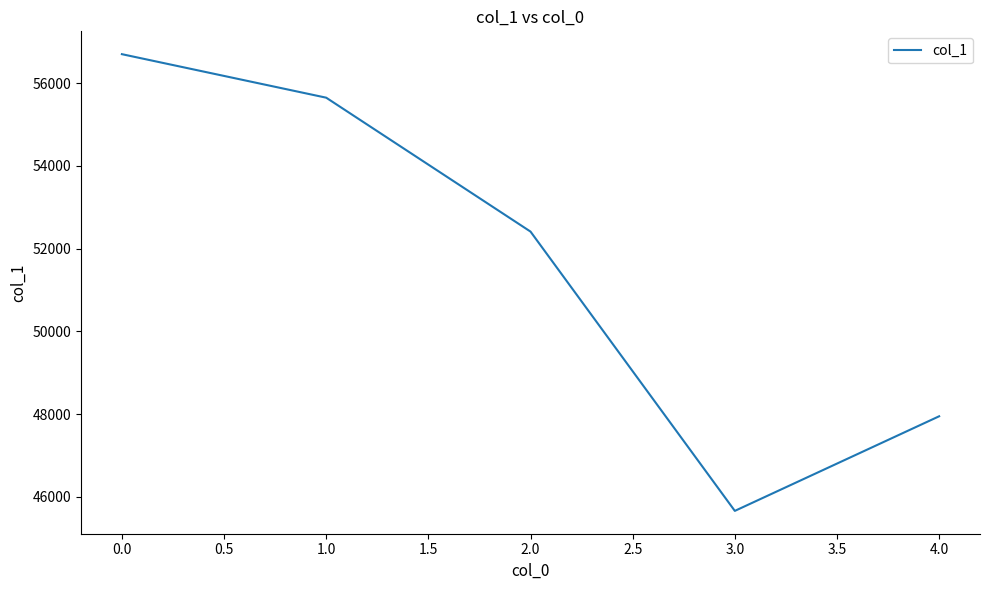

Does the chart display data point markers on the line(s)?

No